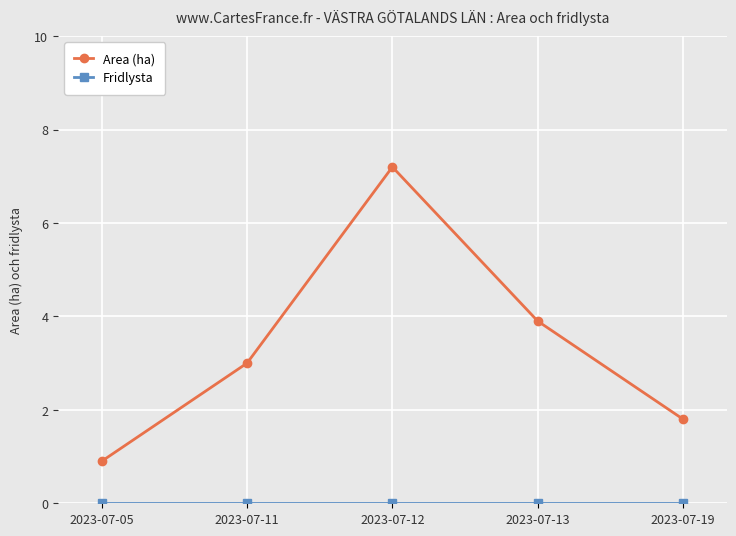

What is the lowest value of the Area (ha) series?

0.9